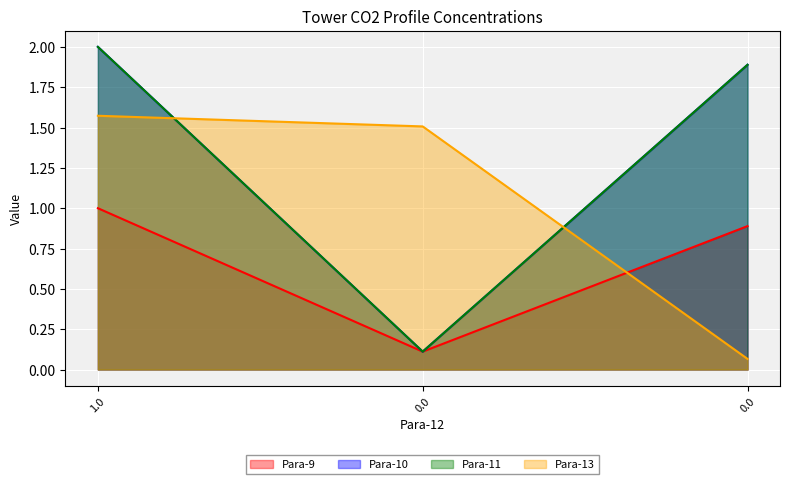

Is it true that Para-11 equals 0.2 at 0.0?

False